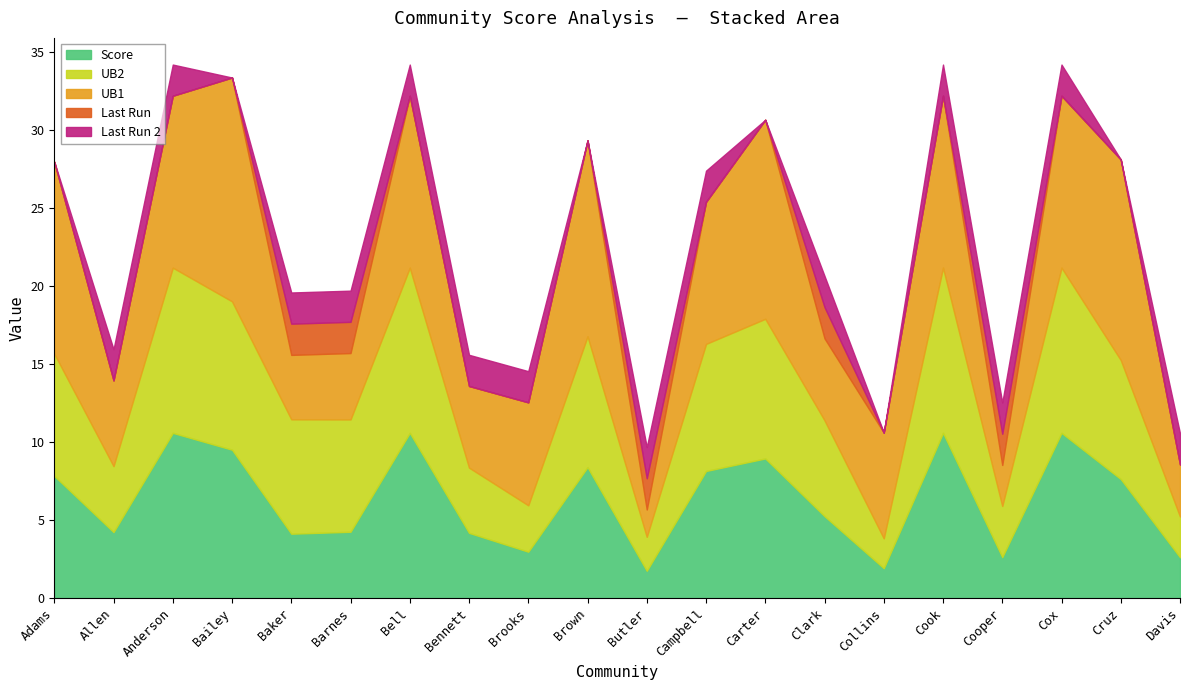

Reading left to right, extract all data points from this chart.

Score: Adams=7.8	Allen=4.2	Anderson=10.6	Bailey=9.5	Baker=4.1	Barnes=4.3	Bell=10.6	Bennett=4.2	Brooks=3.0	Brown=8.4	Butler=1.8	Campbell=8.1	Carter=9.0	Clark=5.3	Collins=1.9	Cook=10.6	Cooper=2.6	Cox=10.6	Cruz=7.6	Davis=2.6
UB1: Adams=12.3	Allen=5.5	Anderson=11.0	Bailey=14.3	Baker=4.1	Barnes=4.3	Bell=11.0	Bennett=5.2	Brooks=6.6	Brown=12.6	Butler=1.8	Campbell=9.1	Carter=12.8	Clark=5.3	Collins=6.8	Cook=11.0	Cooper=2.6	Cox=11.0	Cruz=12.9	Davis=3.3
UB2: Adams=7.8	Allen=4.2	Anderson=10.6	Bailey=9.5	Baker=7.3	Barnes=7.2	Bell=10.6	Bennett=4.2	Brooks=3.0	Brown=8.4	Butler=2.2	Campbell=8.1	Carter=9.0	Clark=6.1	Collins=1.9	Cook=10.6	Cooper=3.3	Cox=10.6	Cruz=7.6	Davis=2.6
Last Run: Adams=0.0	Allen=0.0	Anderson=0.0	Bailey=0.0	Baker=1.0	Barnes=1.0	Bell=0.0	Bennett=0.0	Brooks=0.0	Brown=0.0	Butler=1.0	Campbell=0.0	Carter=0.0	Clark=1.0	Collins=0.0	Cook=0.0	Cooper=1.0	Cox=0.0	Cruz=0.0	Davis=0.0
Last Run 2: Adams=0.0	Allen=1.0	Anderson=1.0	Bailey=0.0	Baker=1.0	Barnes=1.0	Bell=1.0	Bennett=1.0	Brooks=1.0	Brown=0.0	Butler=1.0	Campbell=1.0	Carter=0.0	Clark=1.0	Collins=0.0	Cook=1.0	Cooper=1.0	Cox=1.0	Cruz=0.0	Davis=1.0